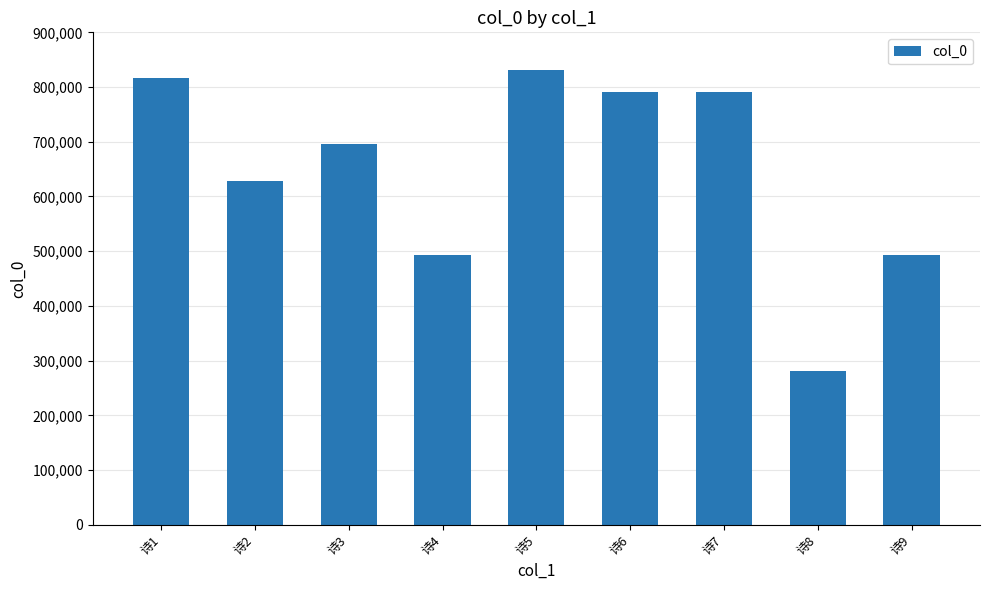

What is the average value?

647033